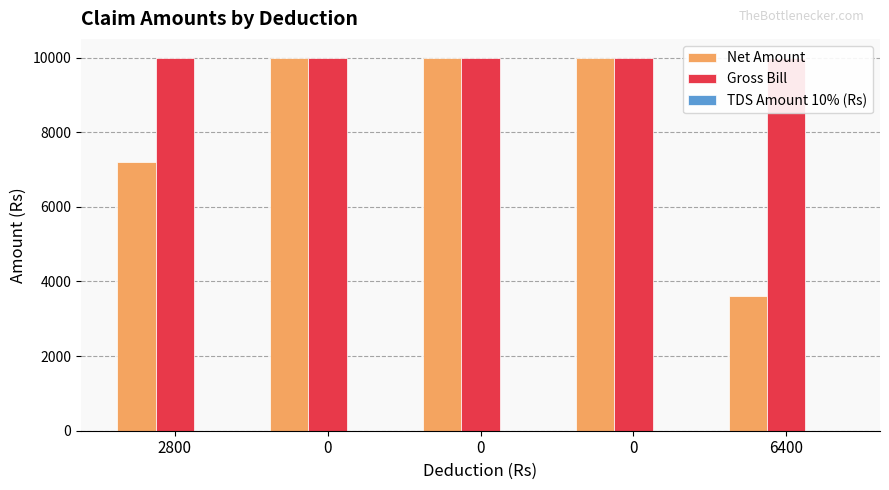

What is the difference between the second highest and second lowest values in the Net Amount series?

2800